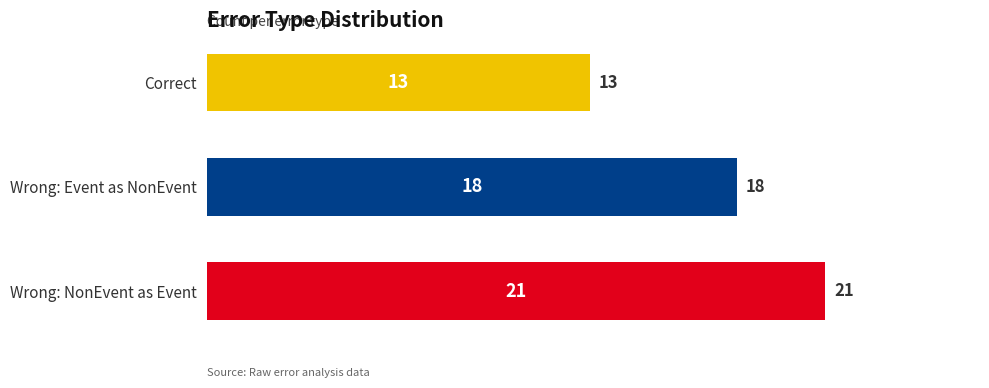

What is the difference between the second highest and minimum values?

5